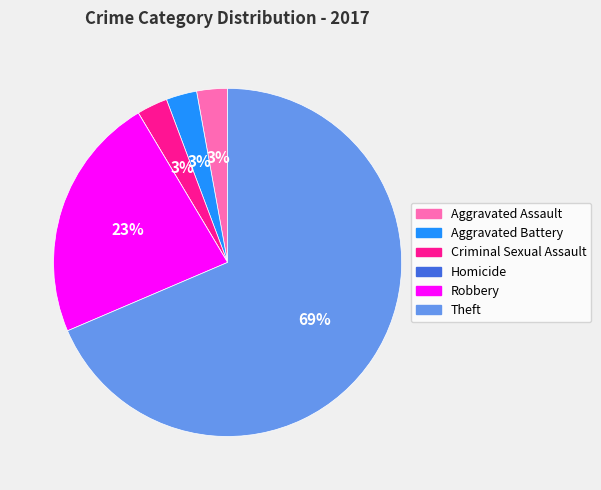

Do Robbery and Theft together represent more than half of the pie?

Yes